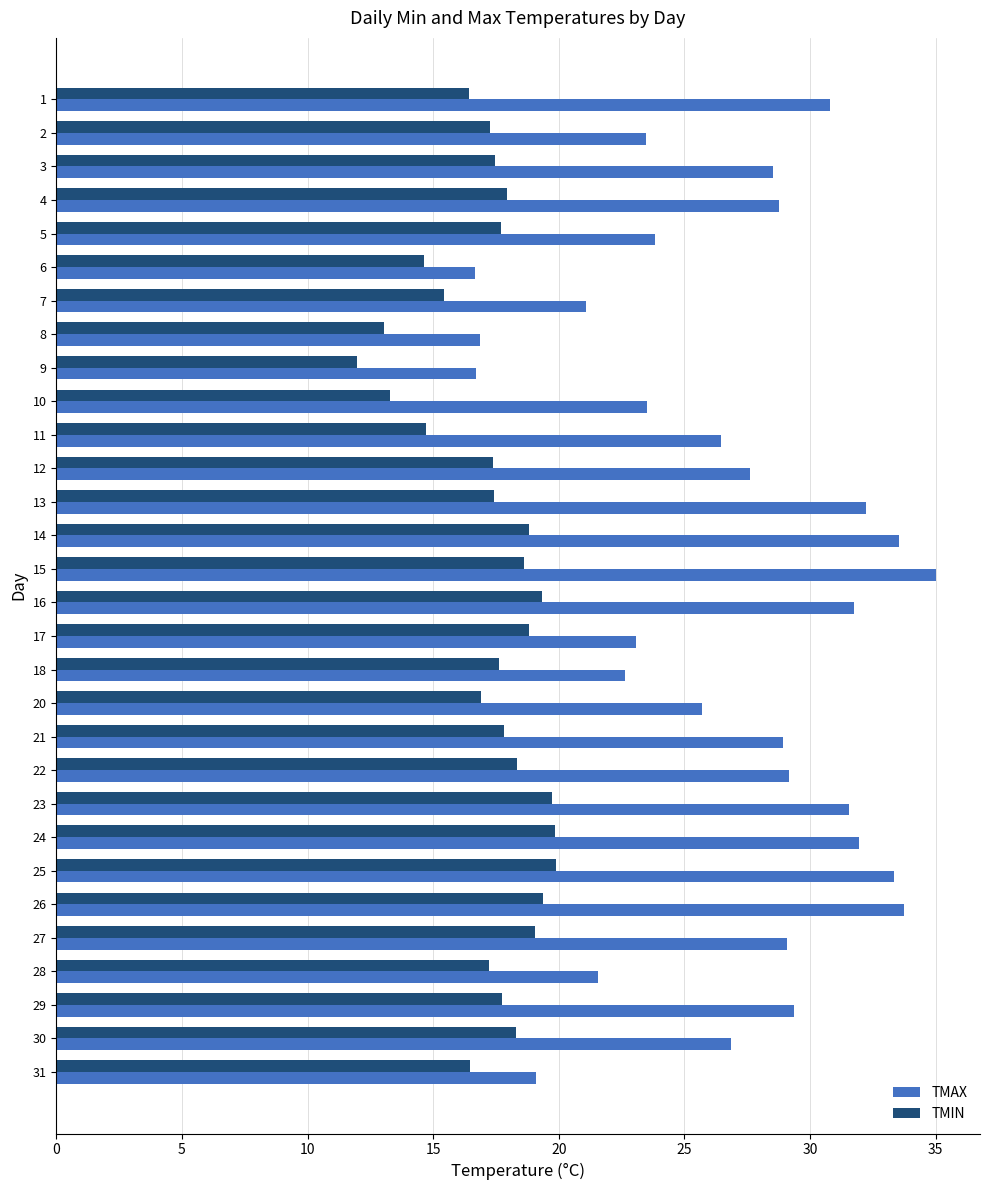

What is the difference between the TMAX values at 23 and 20?

5.8